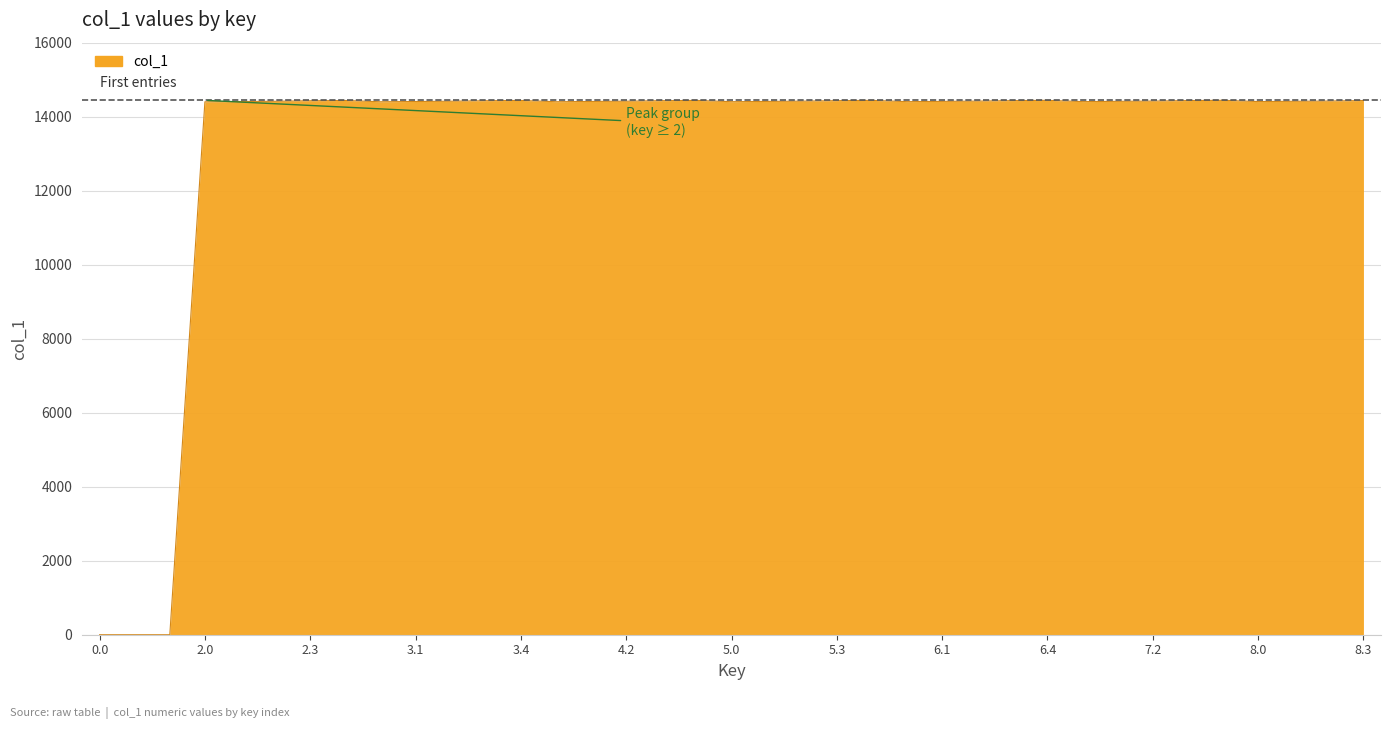

What is the difference between the maximum and minimum values?

14442